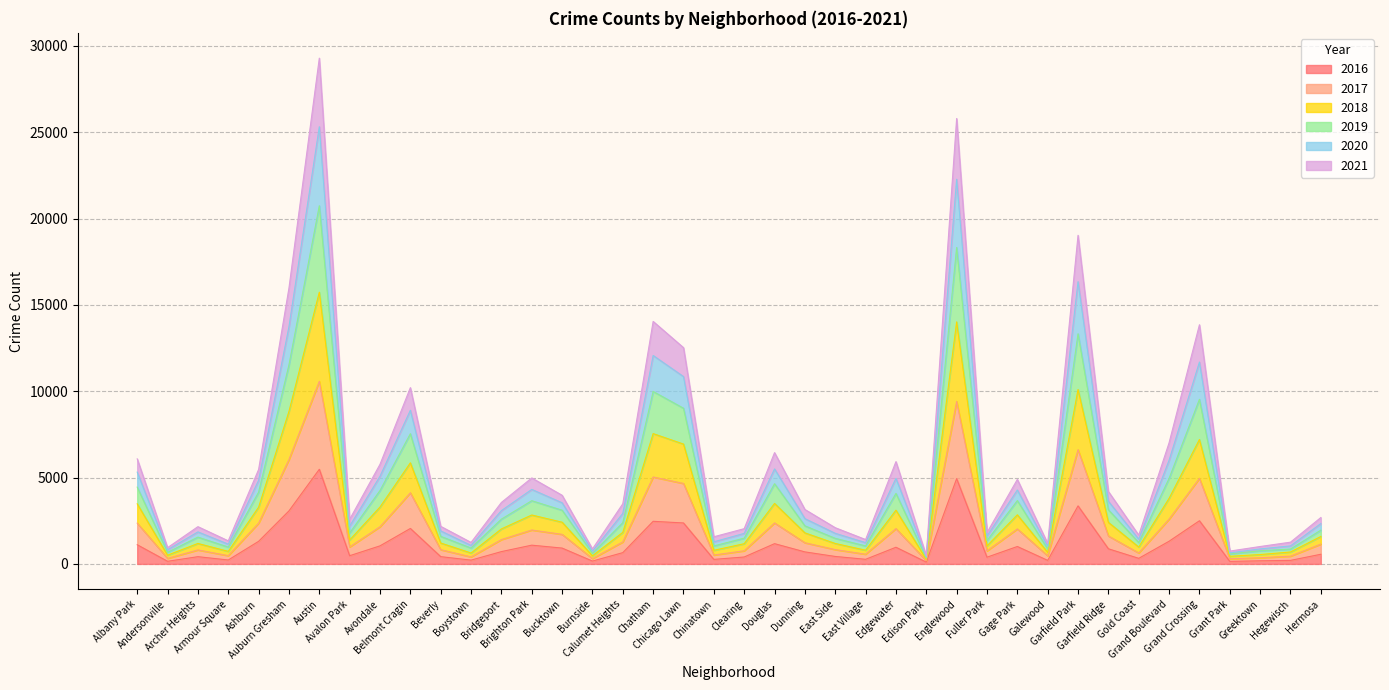

Does the chart display data point markers on the line(s)?

No